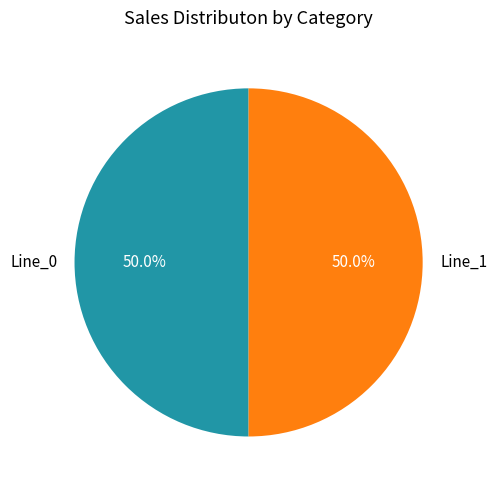

Is the sum of Line_0 and Line_1 greater than half?

Yes